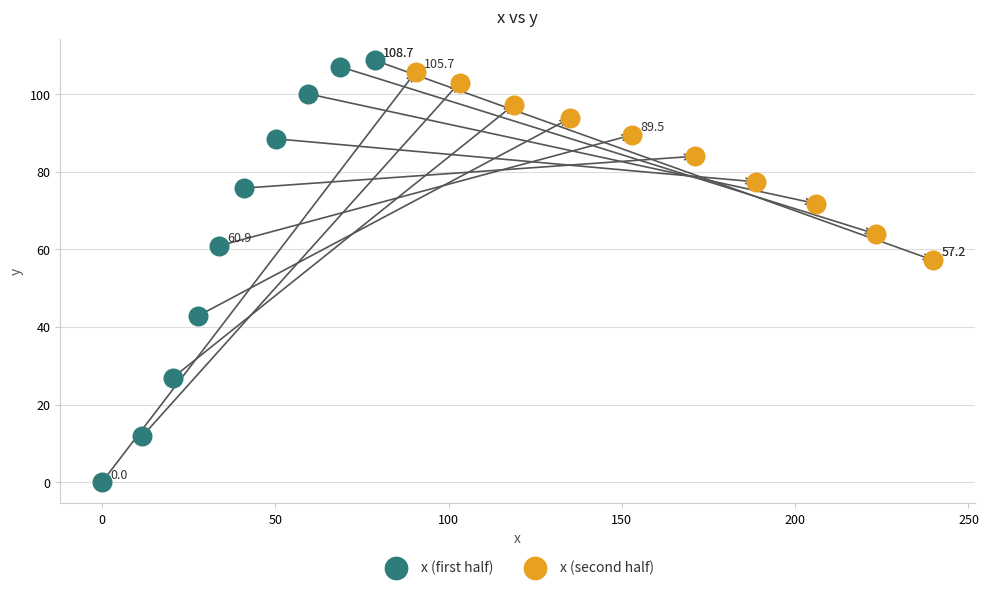

Which series reaches the minimum Y coordinate?

x (first half)